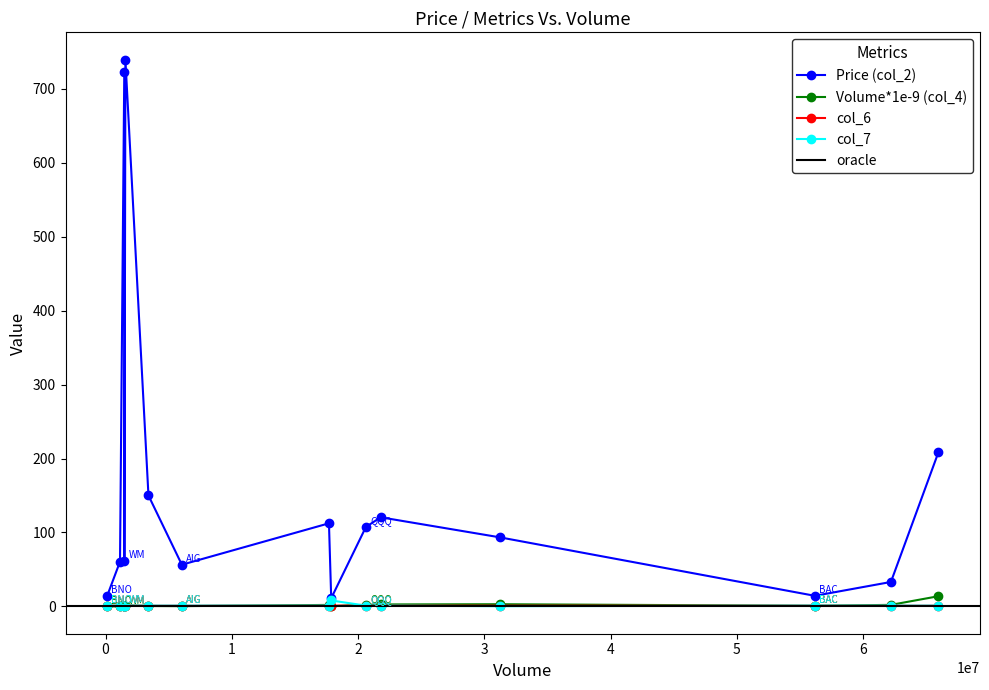

Which series has the largest total across all categories?

Price (col_2)